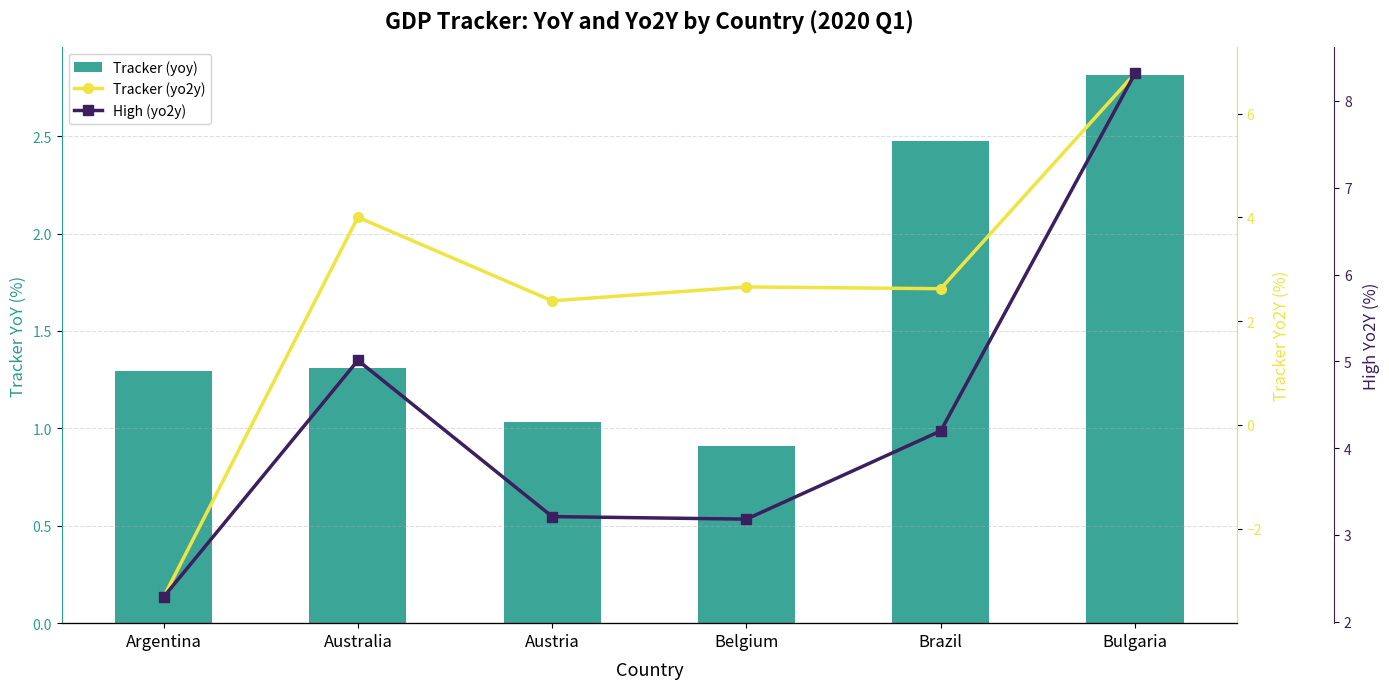

Reading left to right, transcribe all the data shown in this chart.

Tracker (yoy): Argentina=1.3	Australia=1.3	Austria=1.0	Belgium=0.9	Brazil=2.5	Bulgaria=2.8
Tracker (yo2y): Argentina=-3.3	Australia=4.0	Austria=2.4	Belgium=2.7	Brazil=2.6	Bulgaria=6.8
High (yo2y): Argentina=2.3	Australia=5.0	Austria=3.2	Belgium=3.2	Brazil=4.2	Bulgaria=8.3